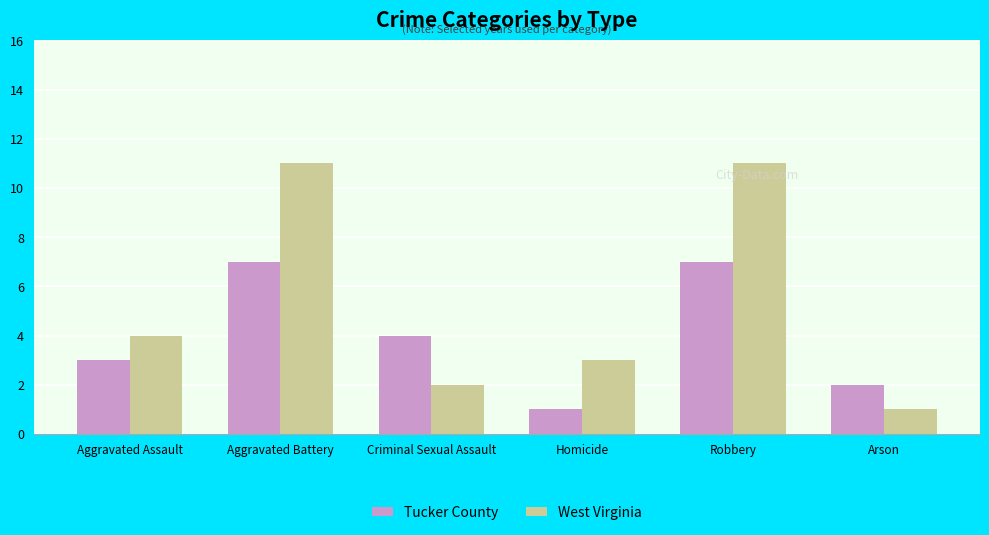

Where is Tucker County nearest to the value 4?

Criminal Sexual Assault